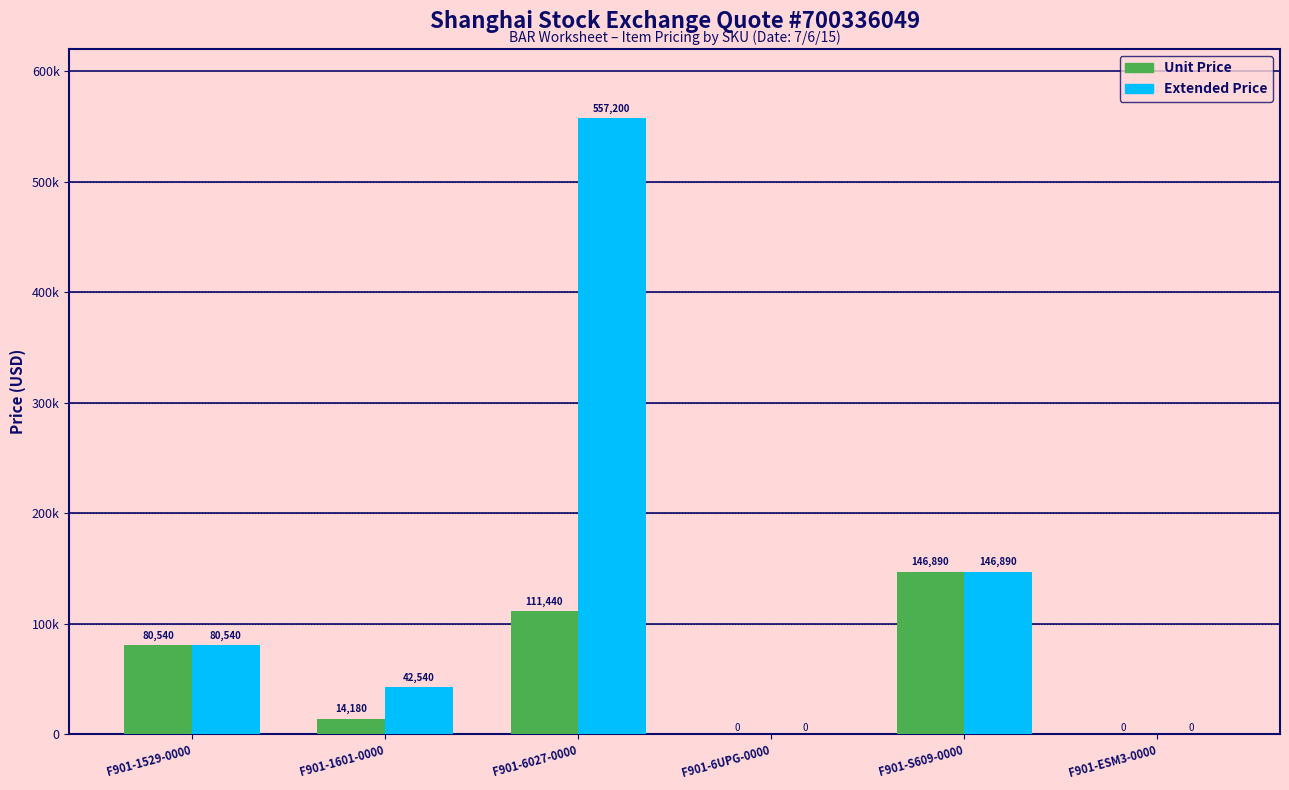

What are all the series names shown in the legend?

Unit Price, Extended Price